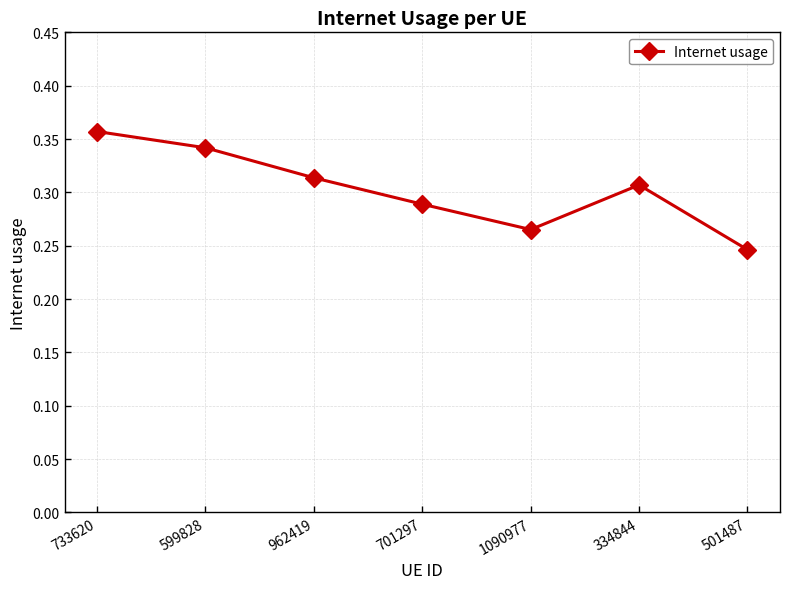

How many interior local valleys (lower than both neighbors) does the data have?

1